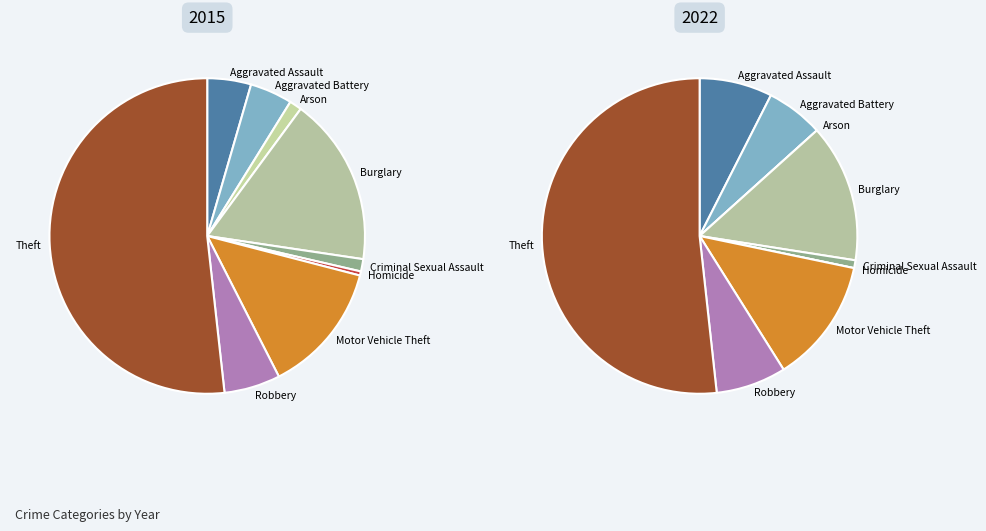

To the nearest percent, what is the combined percentage of Aggravated Battery and Criminal Sexual Assault?

7%